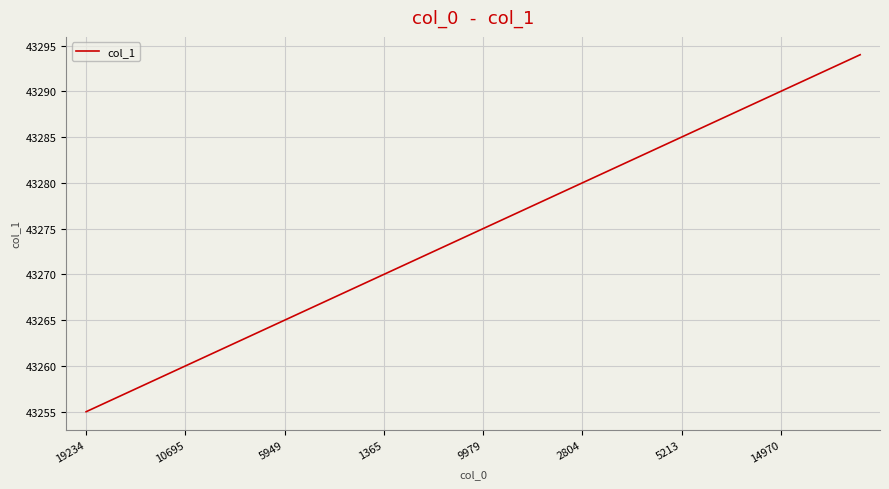

What is the minimum value shown in the chart?

43255